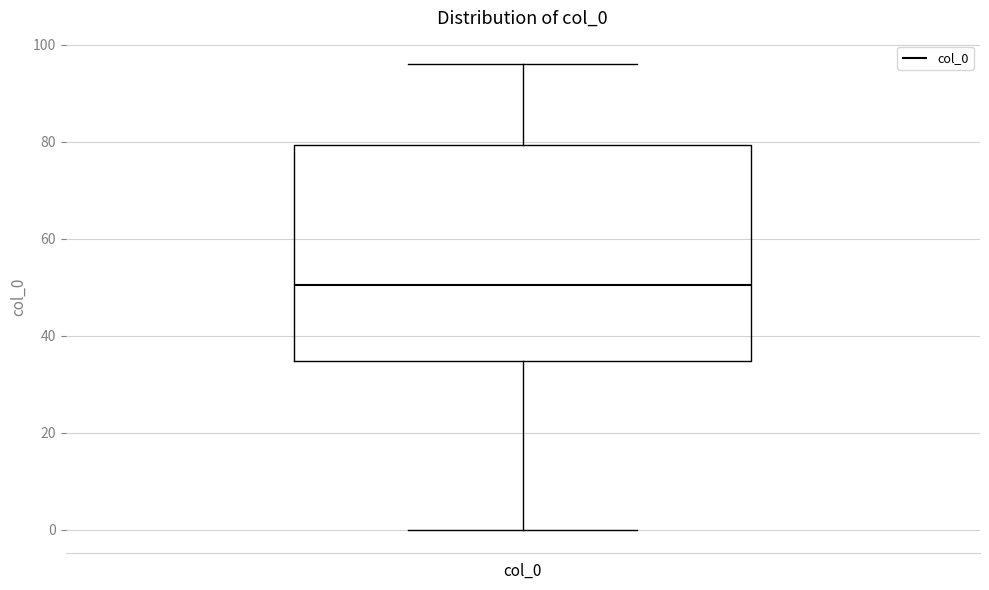

Transcribe this box plot: give where the median line is, the range the box spans, and where the two whiskers end, as read against the y-axis. The values are not printed on the chart, so give them approximately, as read against the axis.

median 50, box 34 to 80, whiskers 0 to 96